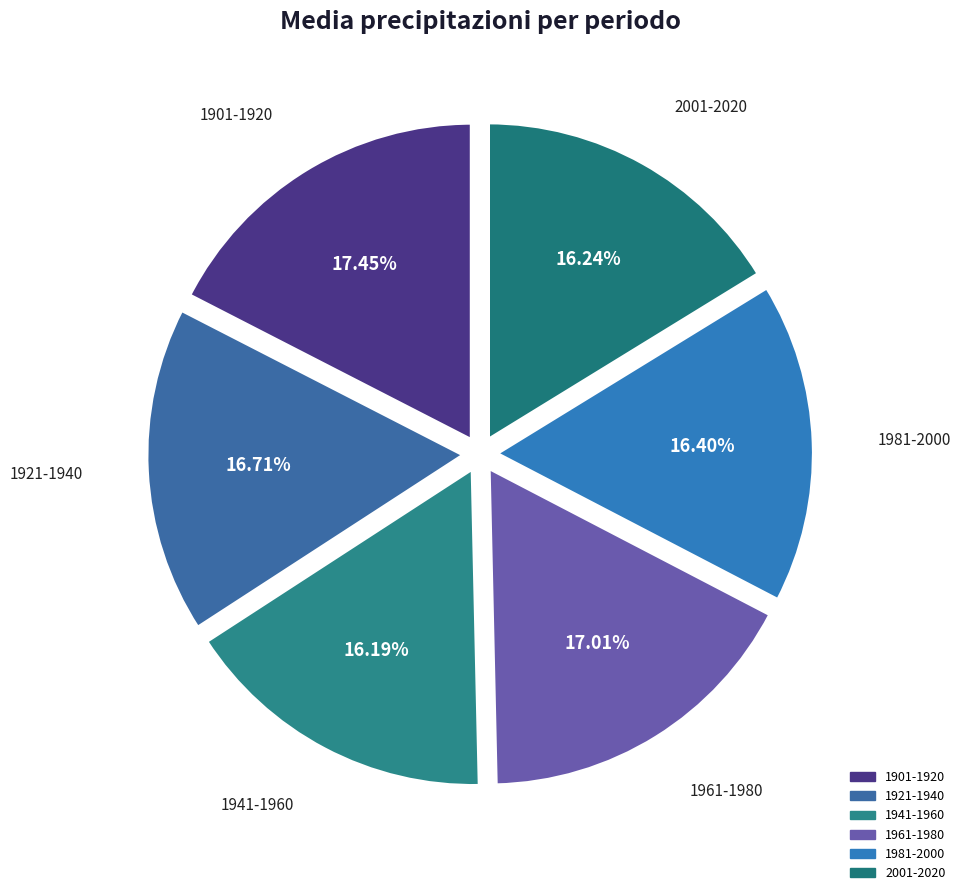

What percentage is the 1981-2000 slice, to the nearest percent?

16%